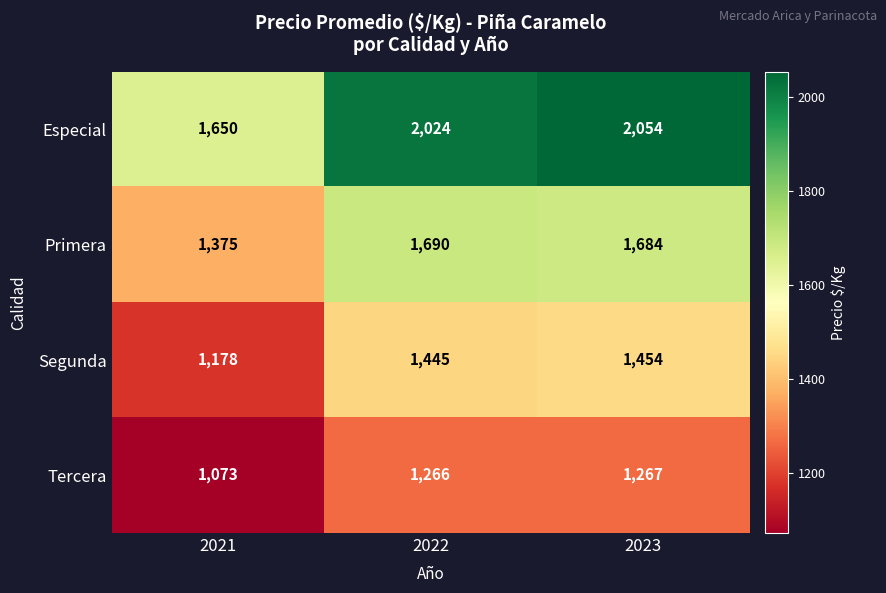

Which category has the lowest value across all series?

2021